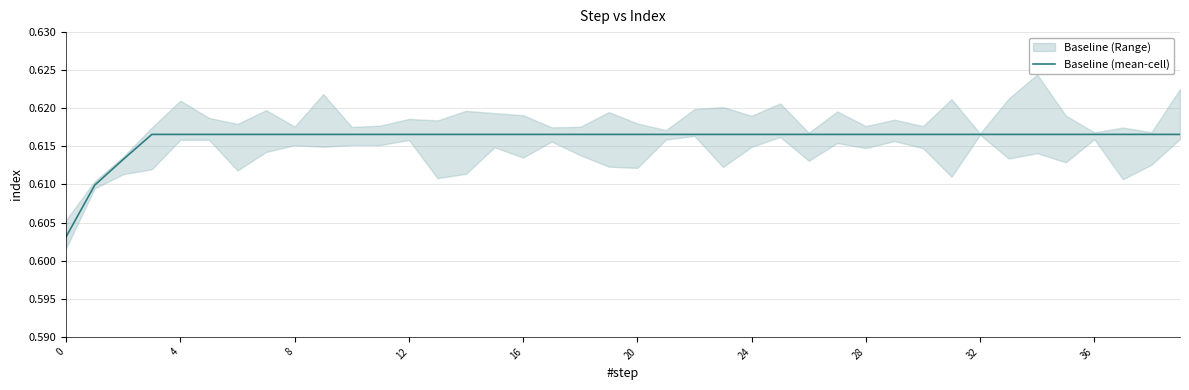

Is it true that the value at 37 is 1.1?

False